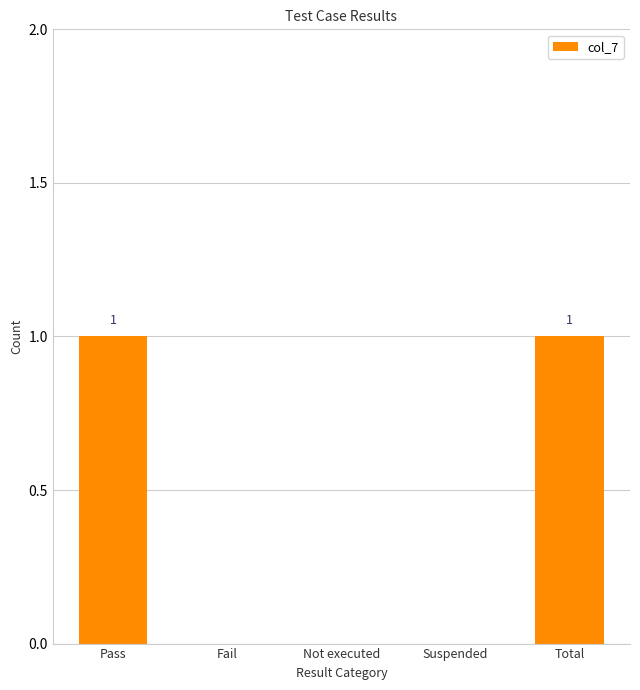

Read the value at Pass.

1